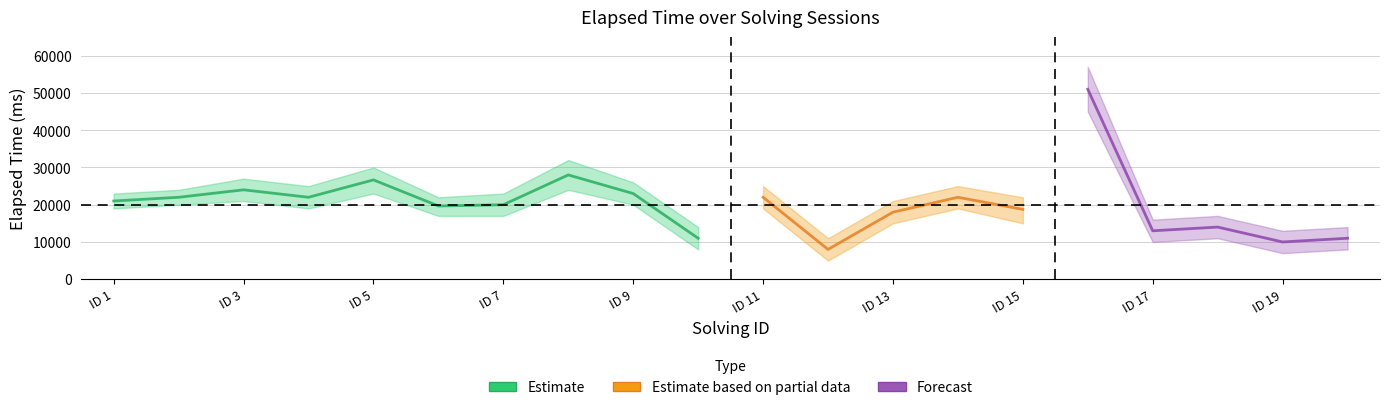

True or false: elapsed_time_upper has more than 2 points higher than both neighbors.

True